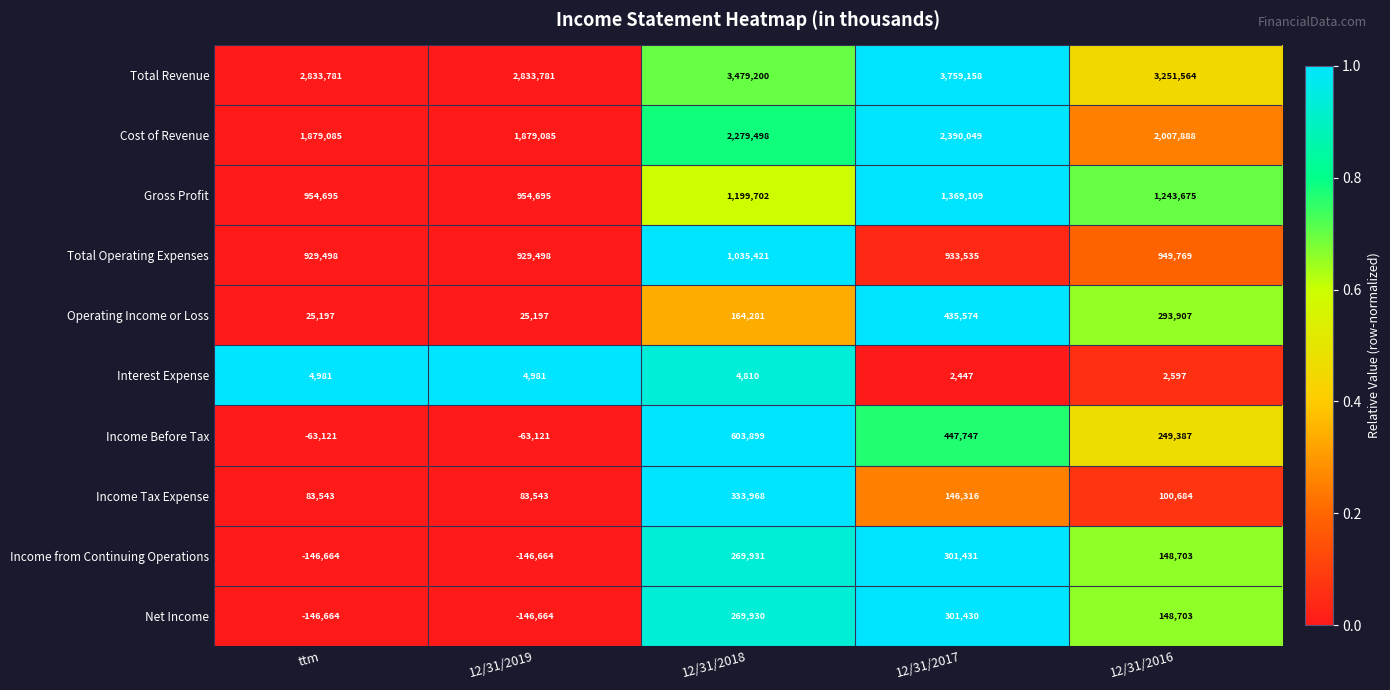

How many values in the Net Income series are below 148703?

2